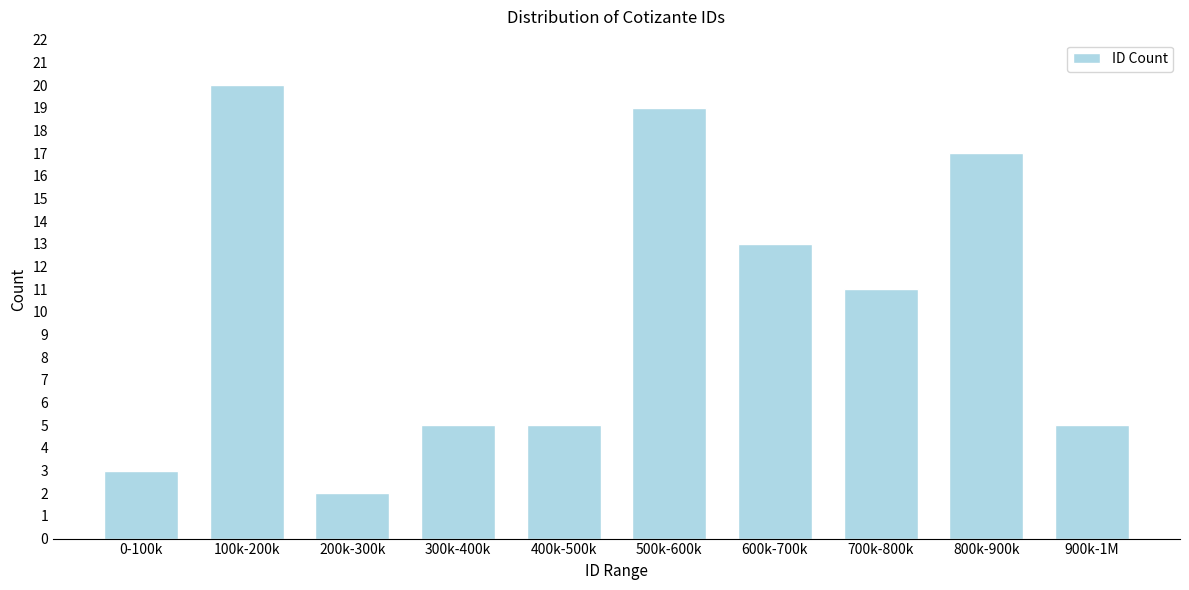

Reading right to left, what are all the values shown in this chart?

900k-1M=5	800k-900k=17	700k-800k=11	600k-700k=13	500k-600k=19	400k-500k=5	300k-400k=5	200k-300k=2	100k-200k=20	0-100k=3